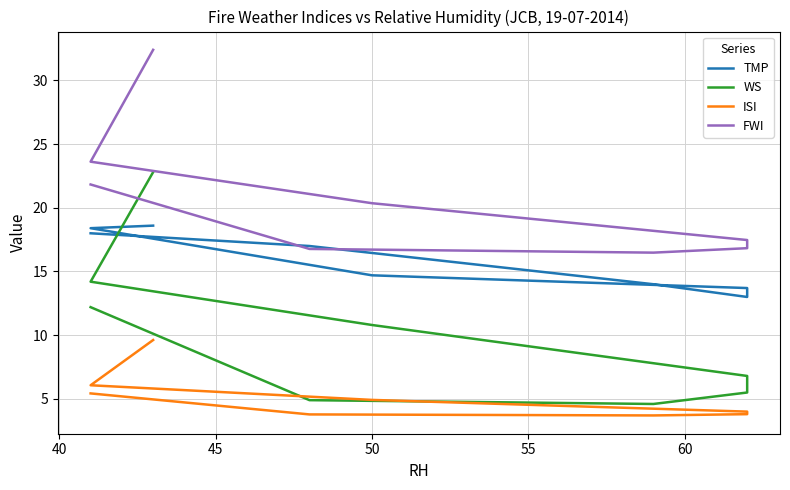

Is the value of FWI at 40 greater than the value of WS at 7?

No